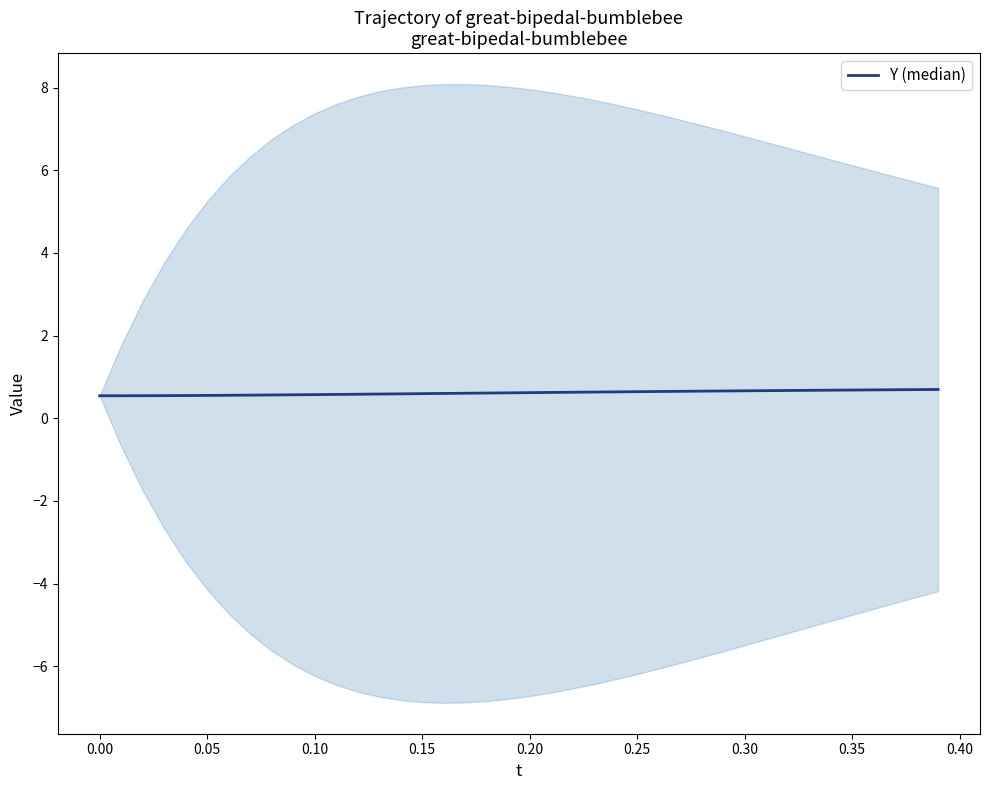

Reading left to right, what are all the values shown in this chart?

0.5	0.5	0.5	0.5	0.6	0.6	0.6	0.6	0.6	0.6	0.6	0.6	0.6	0.6	0.6	0.6	0.6	0.6	0.6	0.6	0.6	0.6	0.6	0.6	0.6	0.6	0.6	0.7	0.7	0.7	0.7	0.7	0.7	0.7	0.7	0.7	0.7	0.7	0.7	0.7